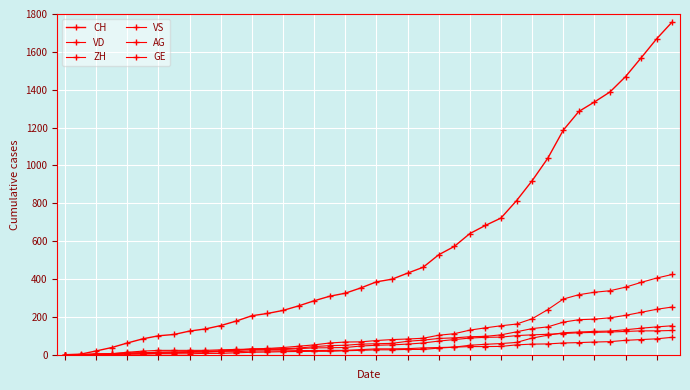

How many categories are shown in the chart?

40